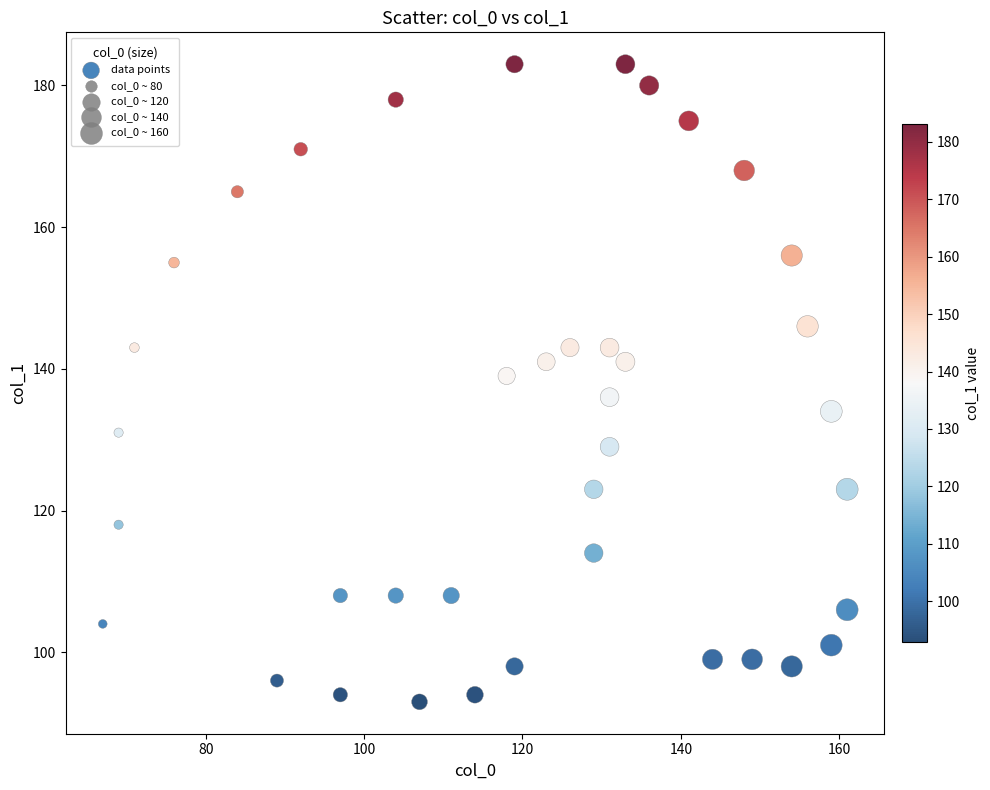

What is the range of Y values (max minus min)?

90